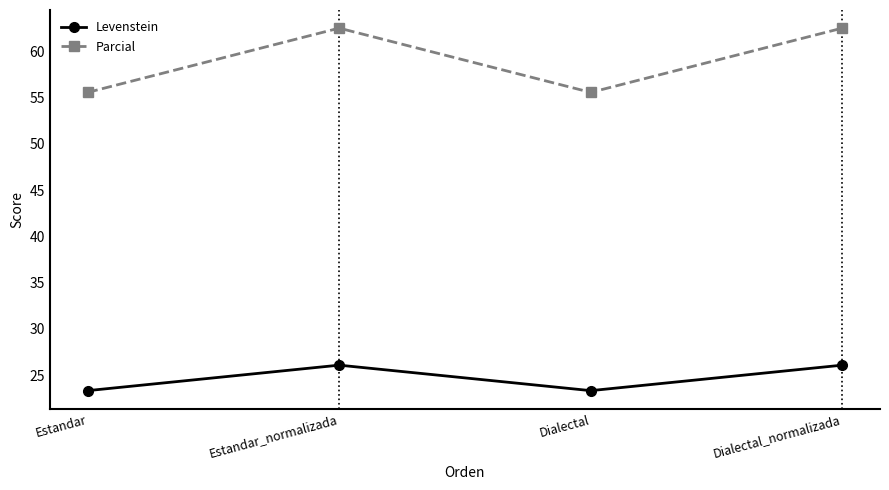

How many interior local valleys does the Levenstein series have?

1